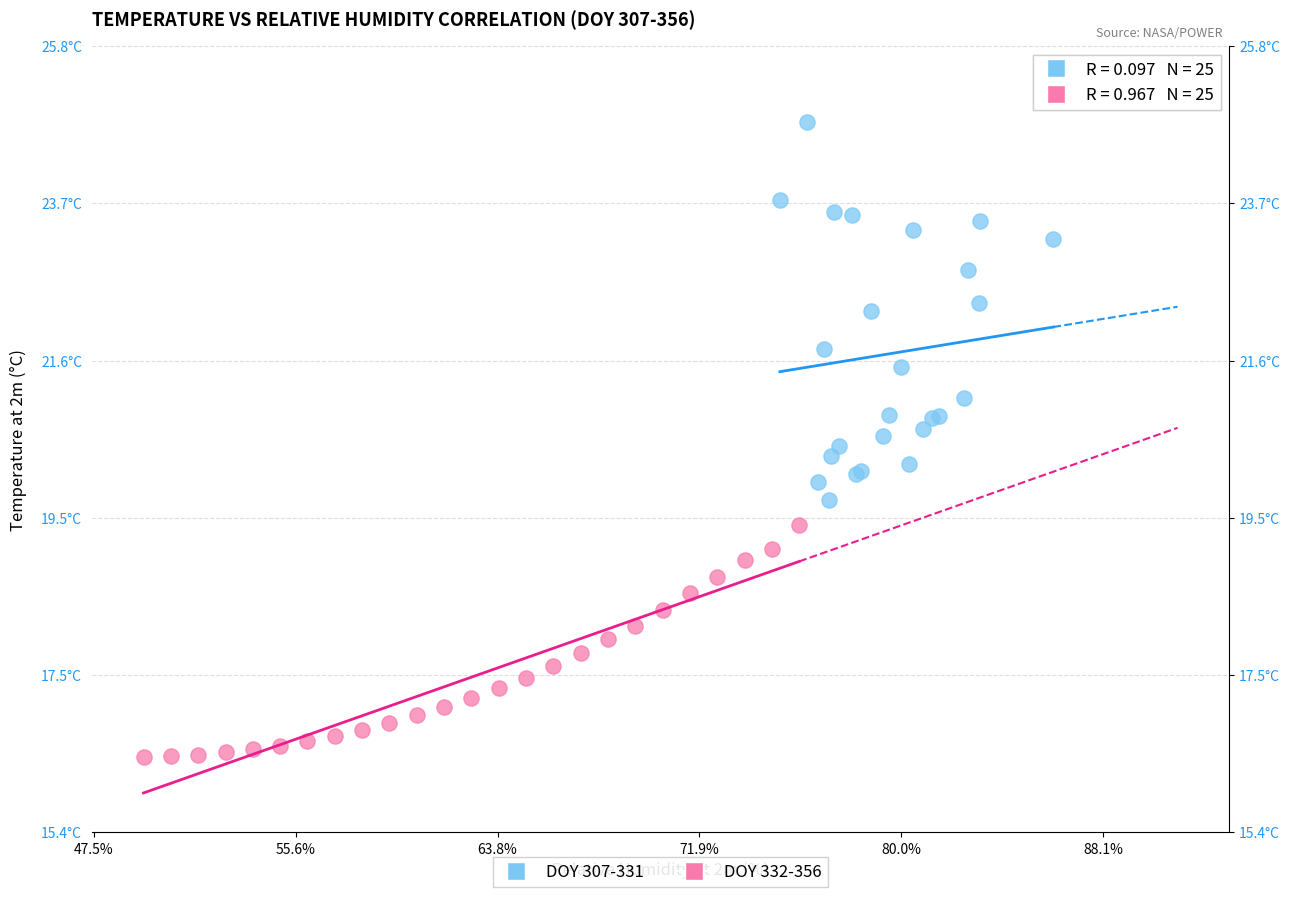

What are all the series names shown in the legend?

DOY 307-331, DOY 332-356